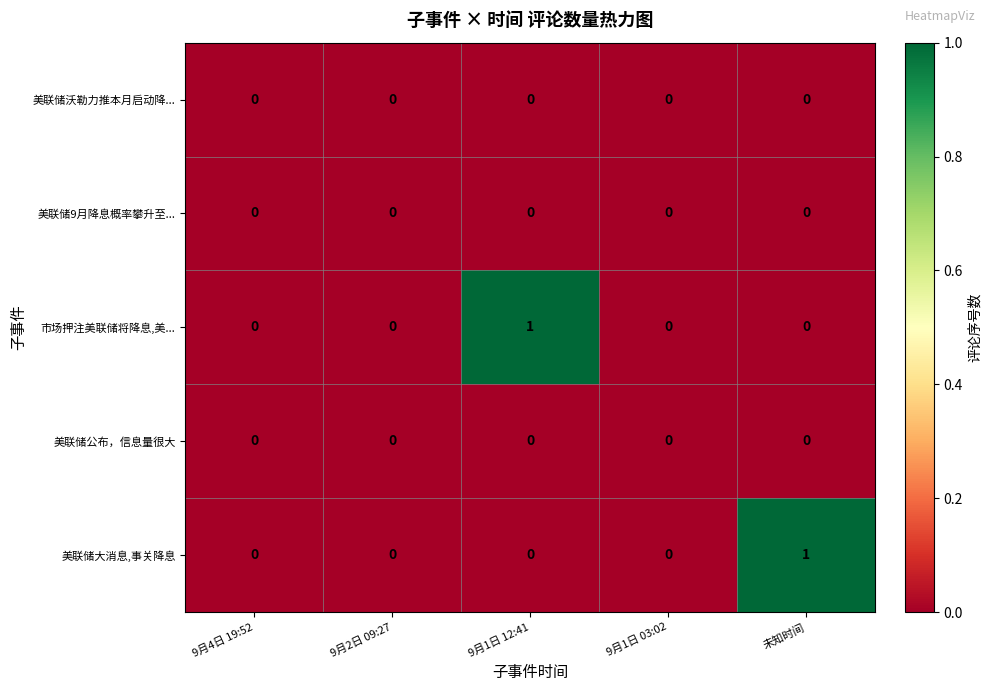

Between 9月4日 19:52 and 未知时间, which series saw the biggest shift?

美联储大消息,事关降息